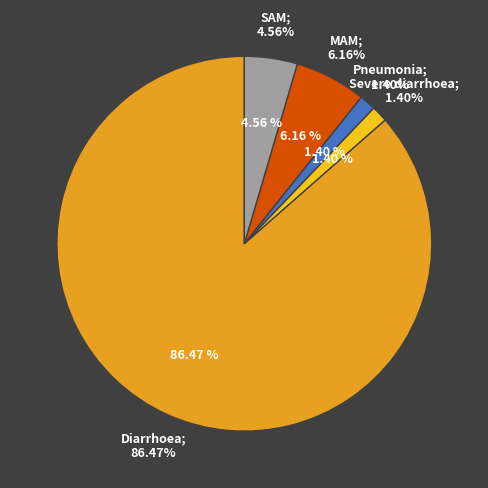

Which slice represents more than half of the pie?

Diarrhoea